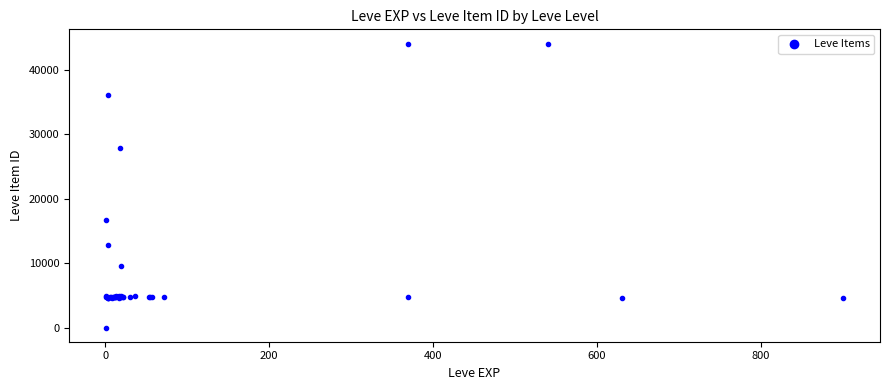

What Y value in the scatter plot is closest to 22050?

16734